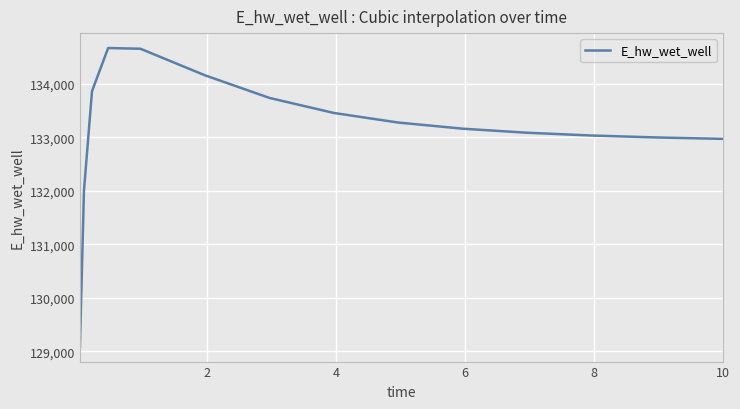

What is the sum of all values?

1997148.4